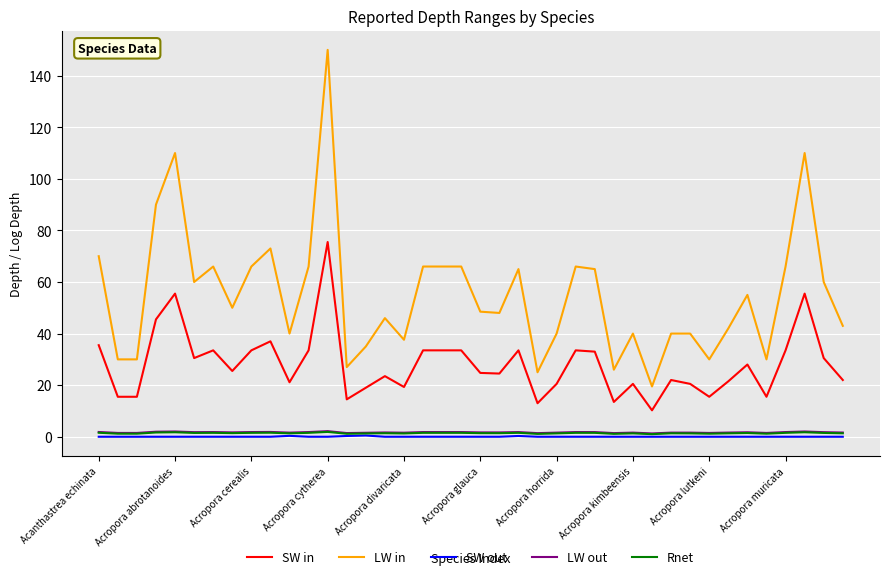

True or false: SW out and LW in cross at least once.

False